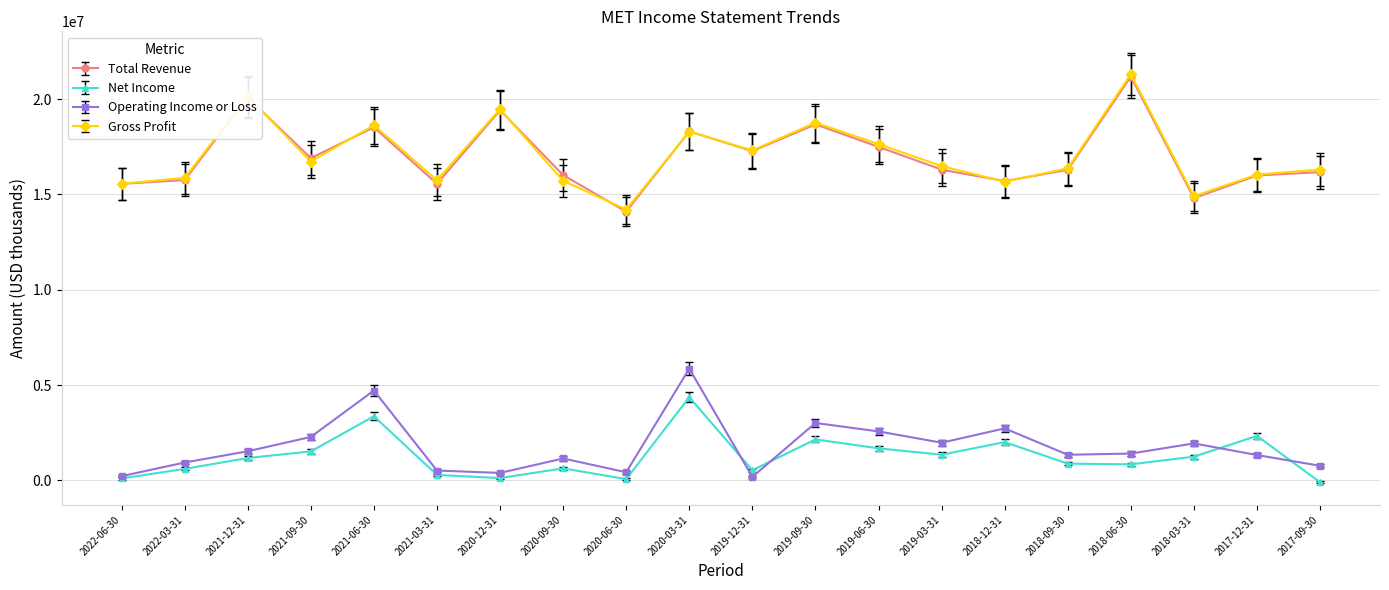

What is the total value across all series at 2018-09-30?

34882000